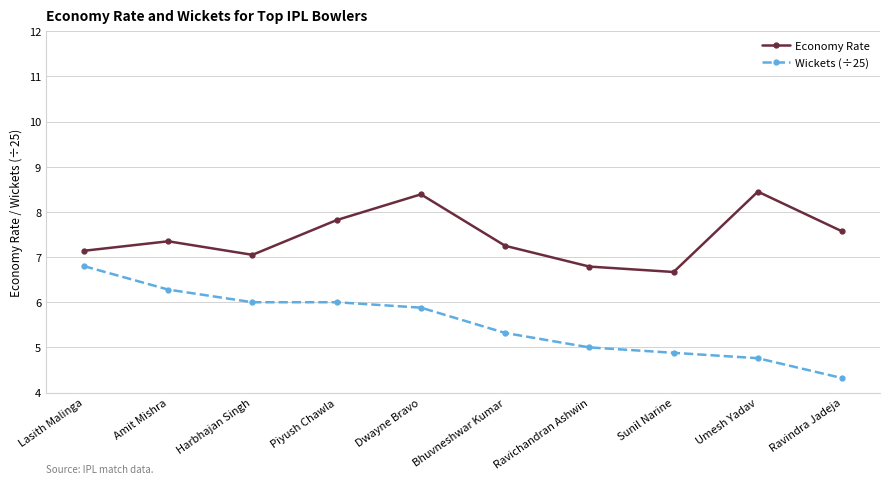

What are all the series names shown in the legend?

Economy Rate, Wickets (÷25)